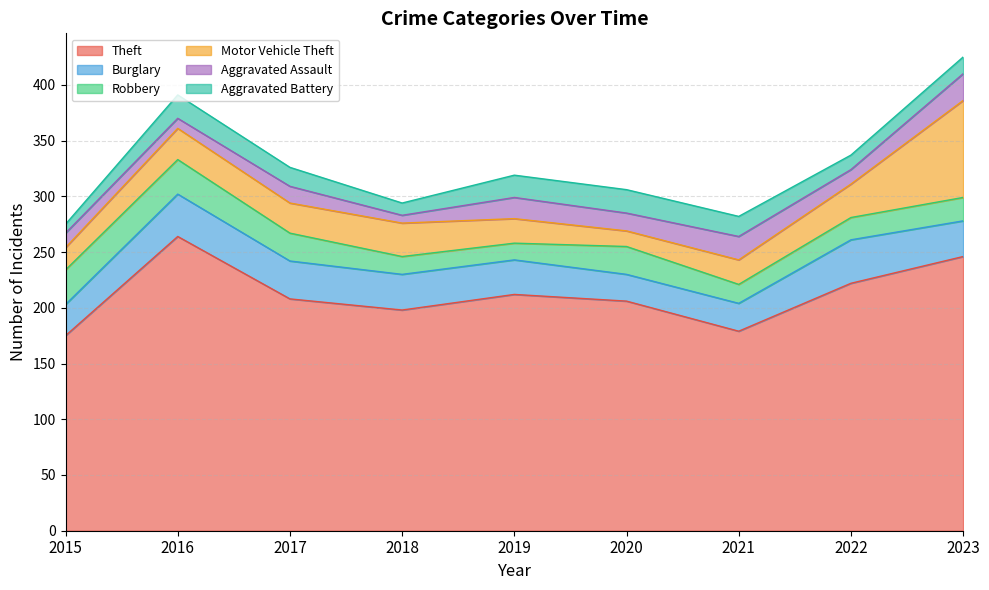

Is it true that Motor Vehicle Theft equals 60 at 2023?

False